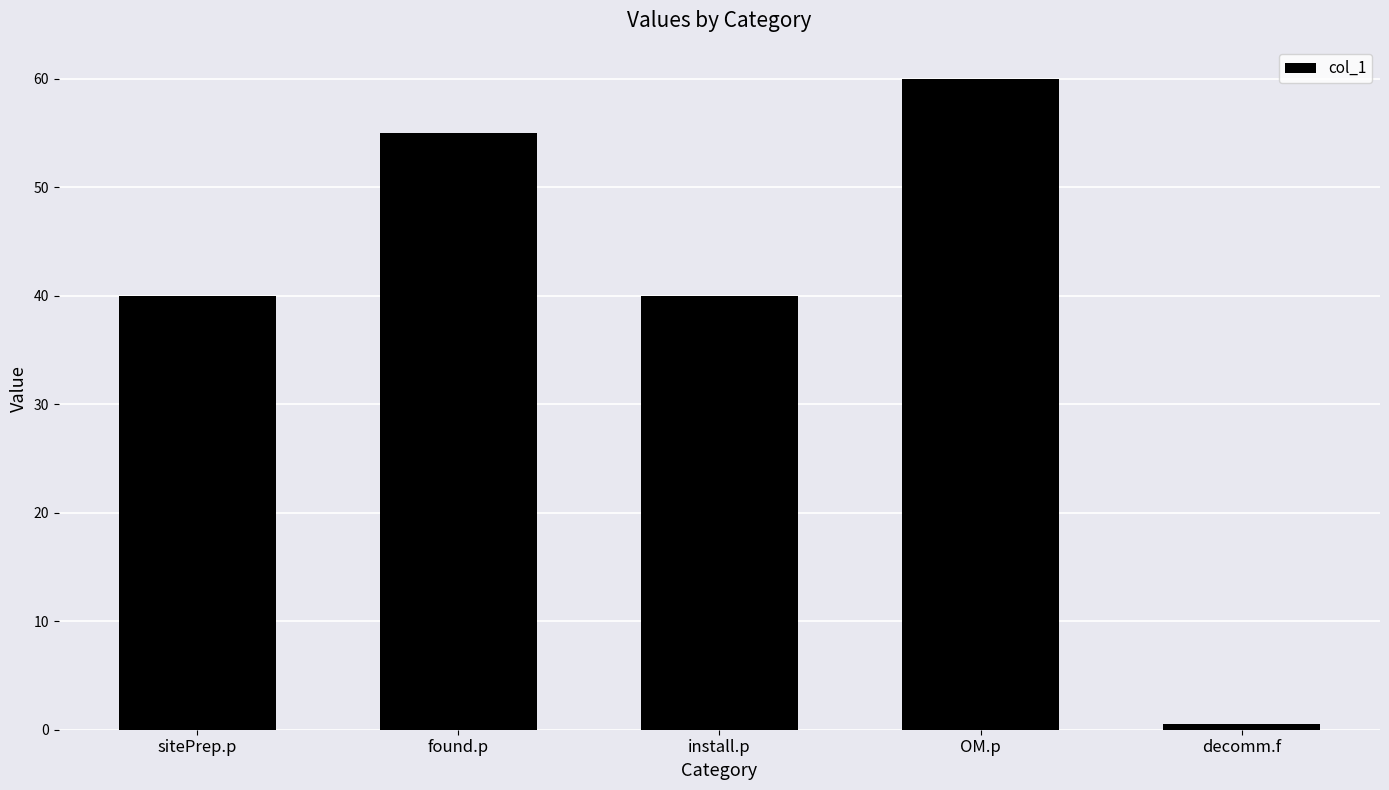

What is the minimum value shown in the chart?

0.5